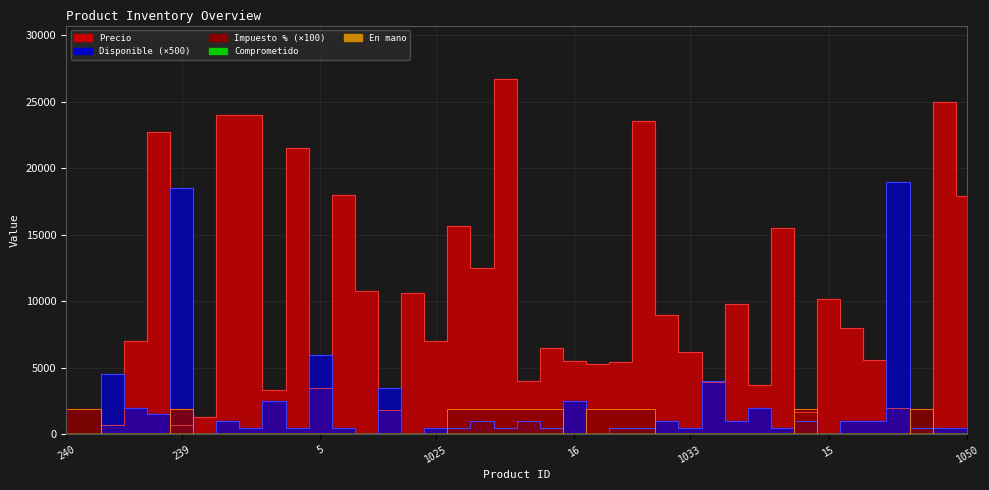

Reading left to right, extract all data points from this chart.

Precio: 240=0	779=0	772=700	985=7000	18=22700	239=672	238=1300	17=24000	8=24000	7=3300	6=21500	5=3500	4=18000	1023=10800	3=1800	1024=10600	1025=7000	2=15630	1026=12521	1=26723	1027=4034	1028=6471	16=5500	1029=5294	1030=5462	1031=23529	1032=9000	1033=6200	459=3900	1035=9800	1037=3700	1038=15500	1039=1681	15=10200	1040=8000	1041=5600	1047=2000	1048=0	1049=25000	1050=17900
Disponible: 240=0	779=0	772=4500	985=2000	18=1500	239=18500	238=0	17=1000	8=500	7=2500	6=500	5=6000	4=500	1023=0	3=3500	1024=0	1025=500	2=500	1026=1000	1=500	1027=1000	1028=500	16=2500	1029=0	1030=500	1031=500	1032=1000	1033=500	459=4000	1035=1000	1037=2000	1038=500	1039=1000	15=0	1040=1000	1041=1000	1047=19000	1048=500	1049=500	1050=500
Impuesto: 240=1900	779=1900	772=0	985=0	18=0	239=1900	238=0	17=0	8=0	7=0	6=0	5=0	4=0	1023=0	3=0	1024=0	1025=0	2=1900	1026=1900	1=1900	1027=1900	1028=1900	16=0	1029=1900	1030=1900	1031=1900	1032=0	1033=0	459=0	1035=0	1037=0	1038=0	1039=1900	15=0	1040=0	1041=0	1047=0	1048=1900	1049=0	1050=0